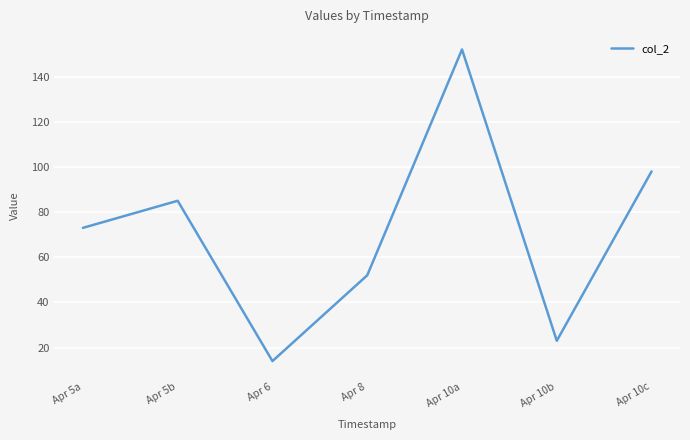

How many categories are shown in the chart?

7